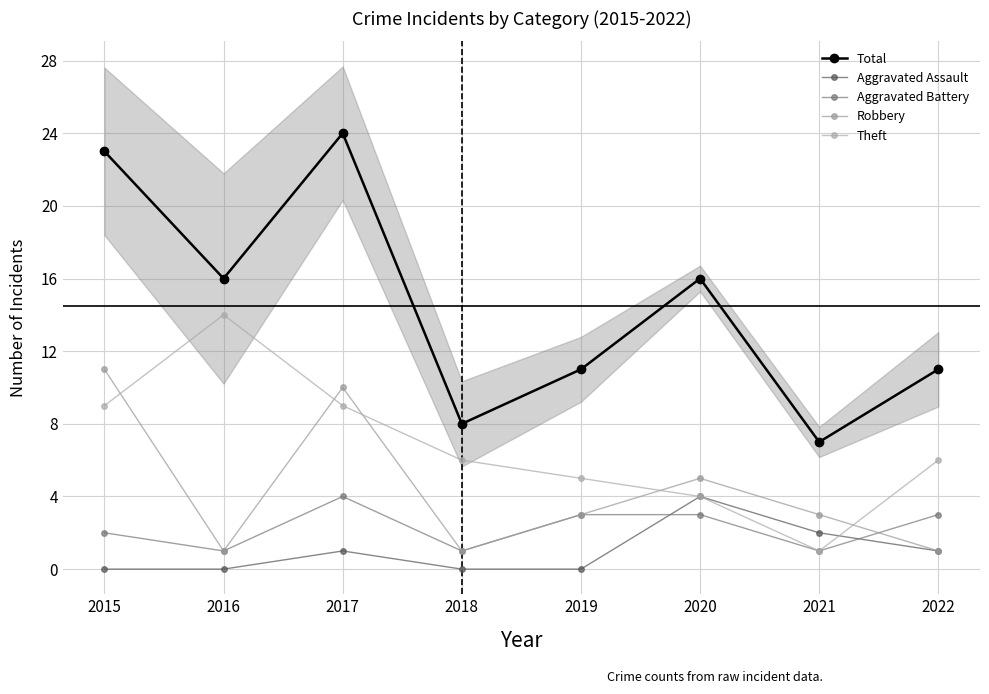

At which category is the sum across all series the highest?

2017